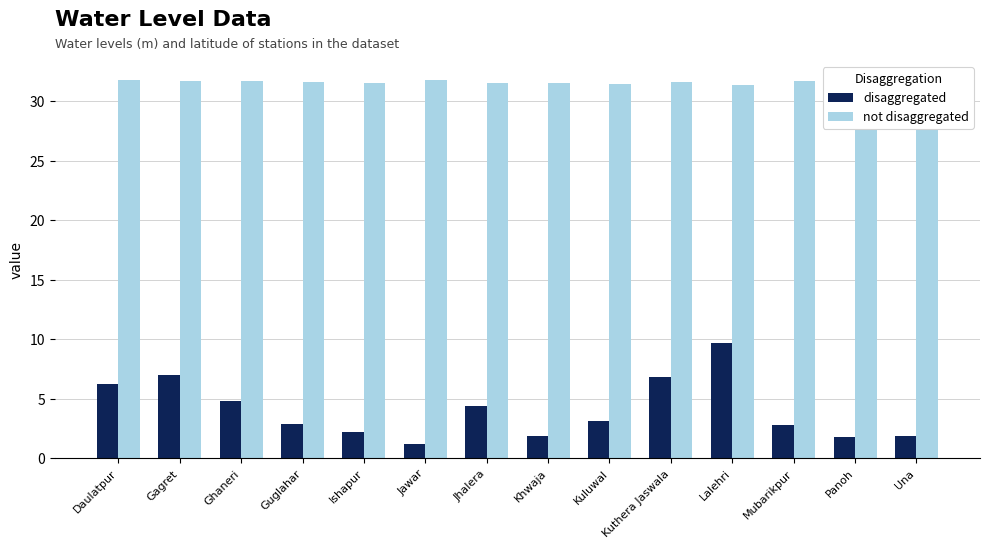

Rank the series by their maximum value, from highest to lowest.

not disaggregated, disaggregated